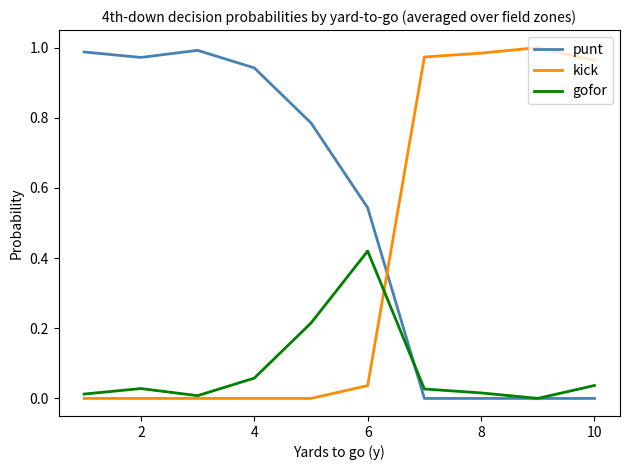

Which series ends up on top after the final intersection of kick and punt?

kick